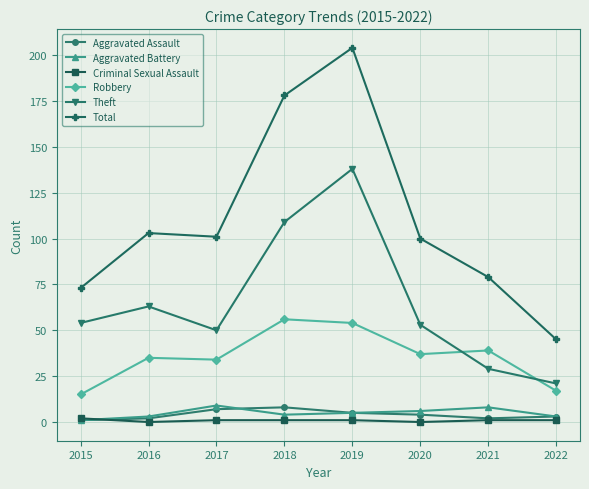

How many lines are shown in the chart?

6